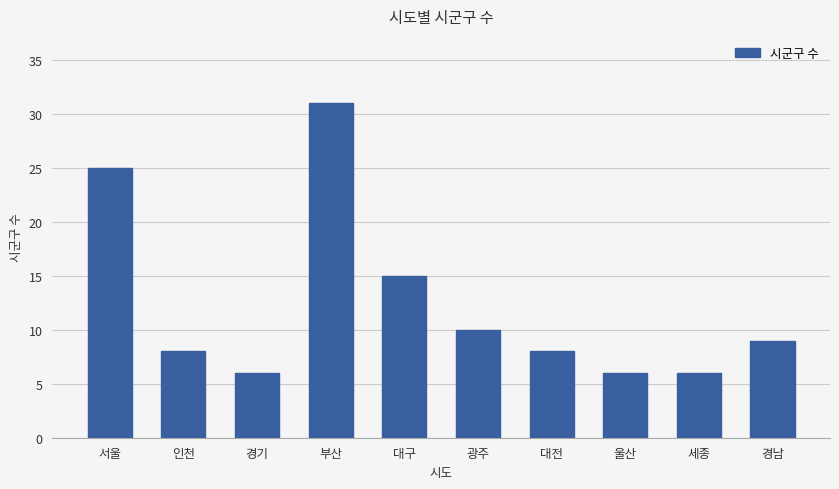

Which has a higher value, 광주 or 서울?

서울